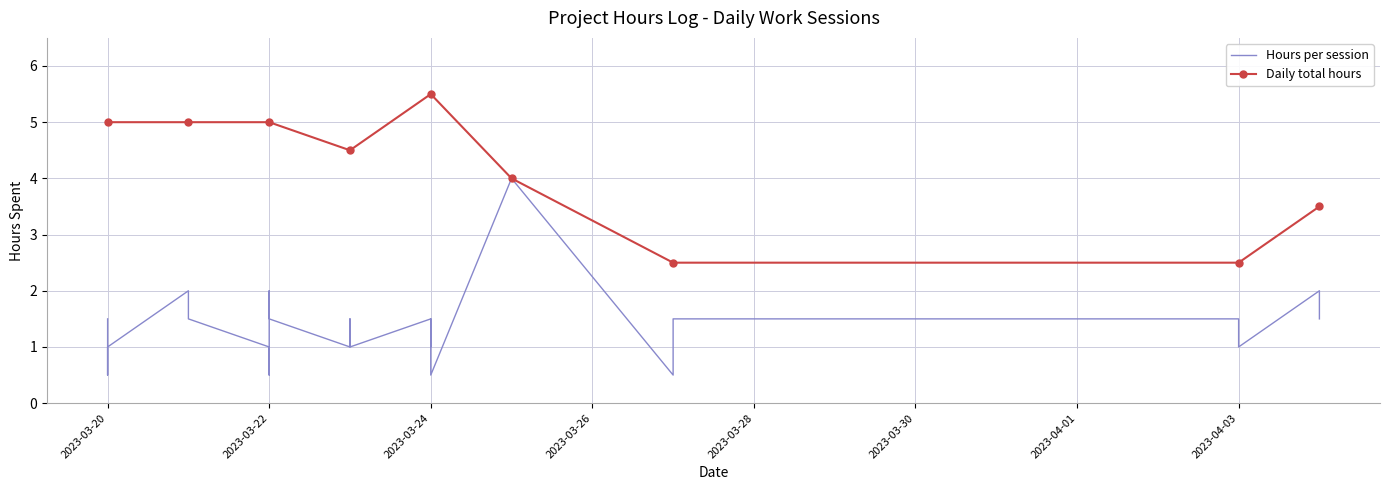

What is the label of the 17th point from the right?

2023-03-23